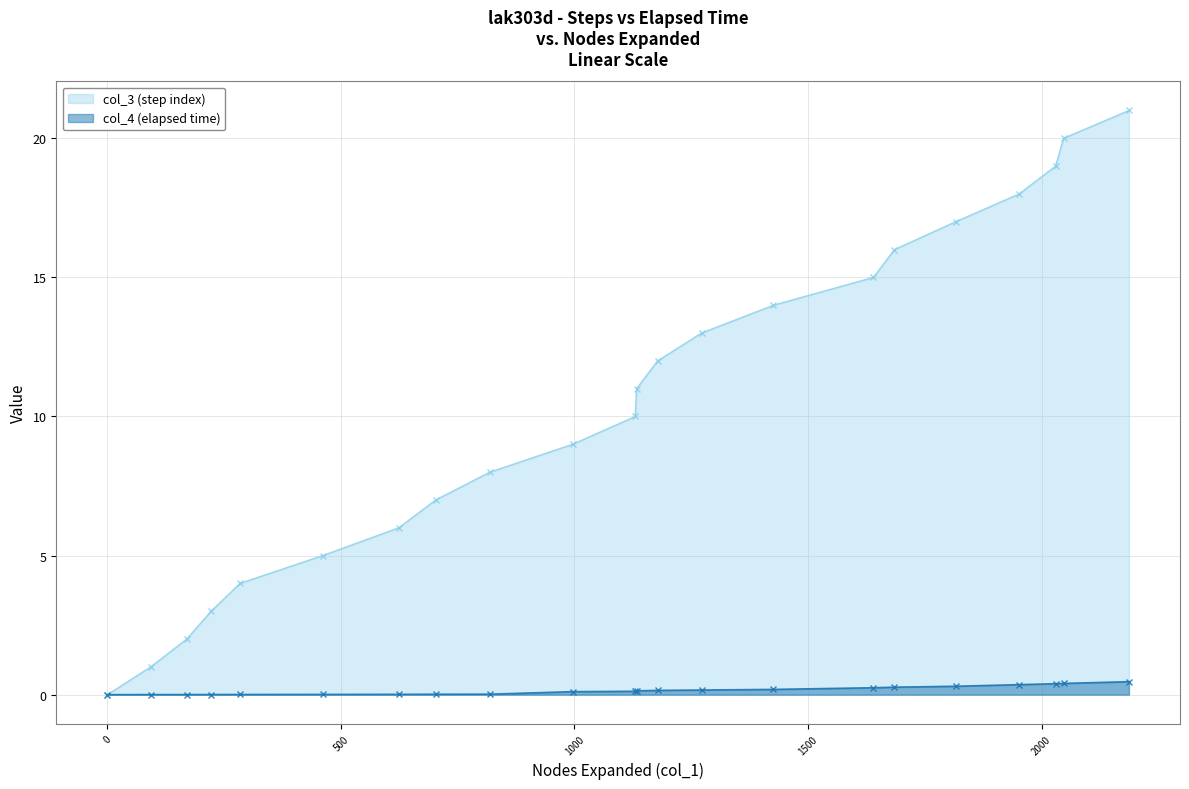

Which series has the largest range (max minus min)?

col_3 (step index)